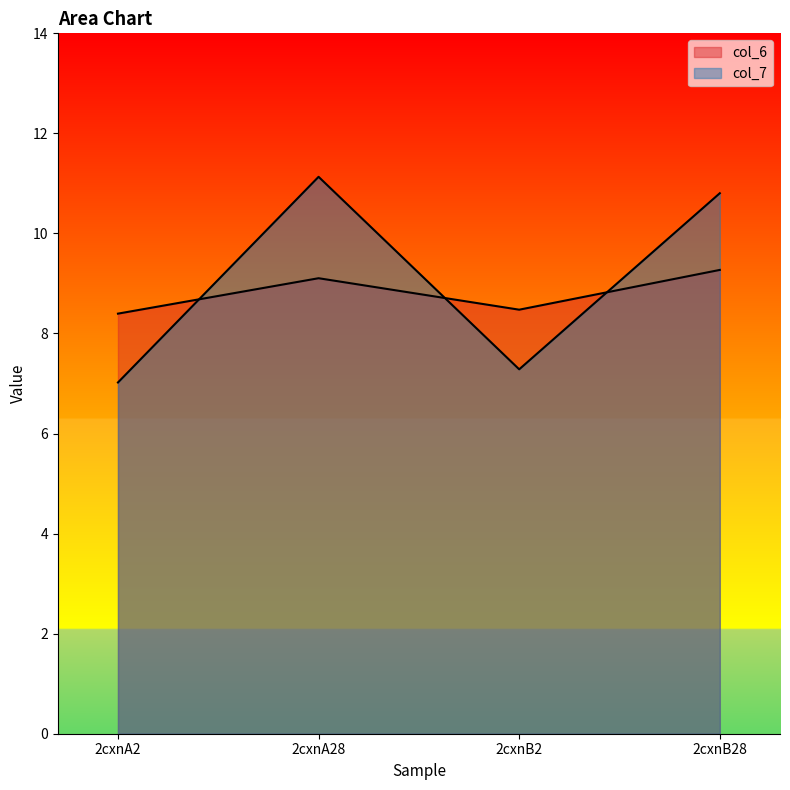

How many interior local valleys does the col_6 series have?

1